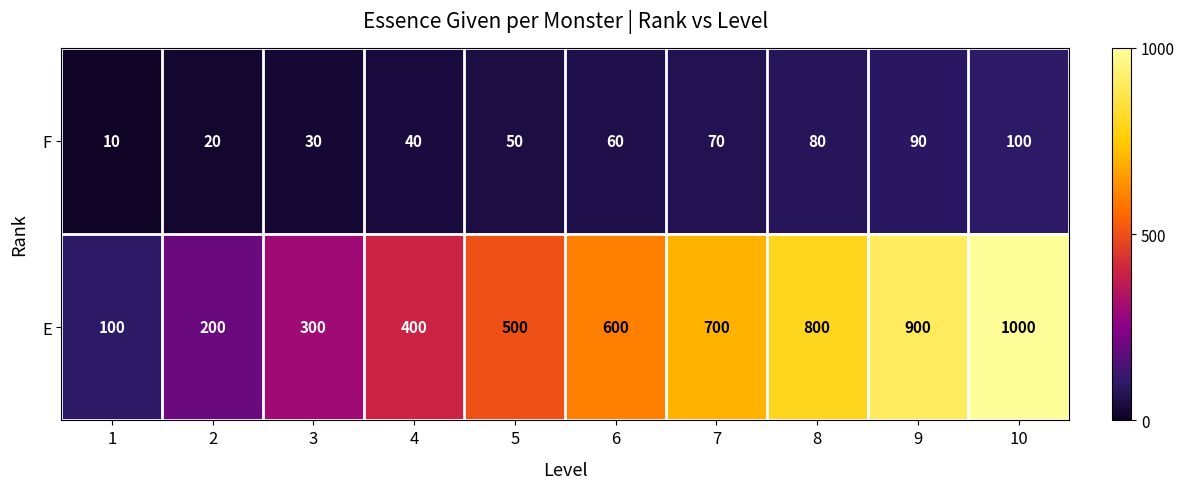

Which category has the highest value across all series?

10